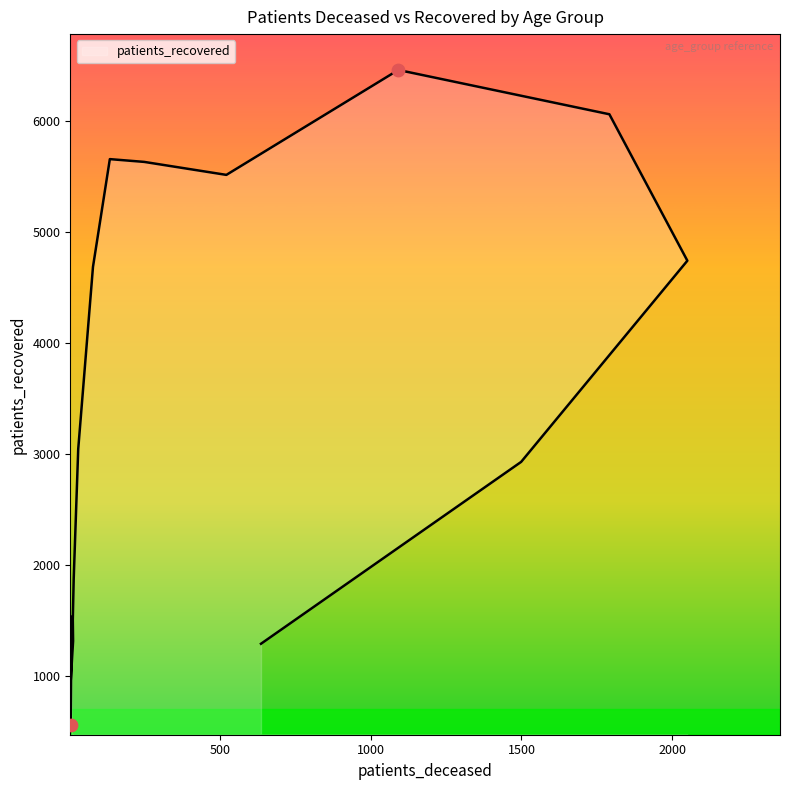

What is the change in value from 35 - 39 to 70 - 74?

+4952